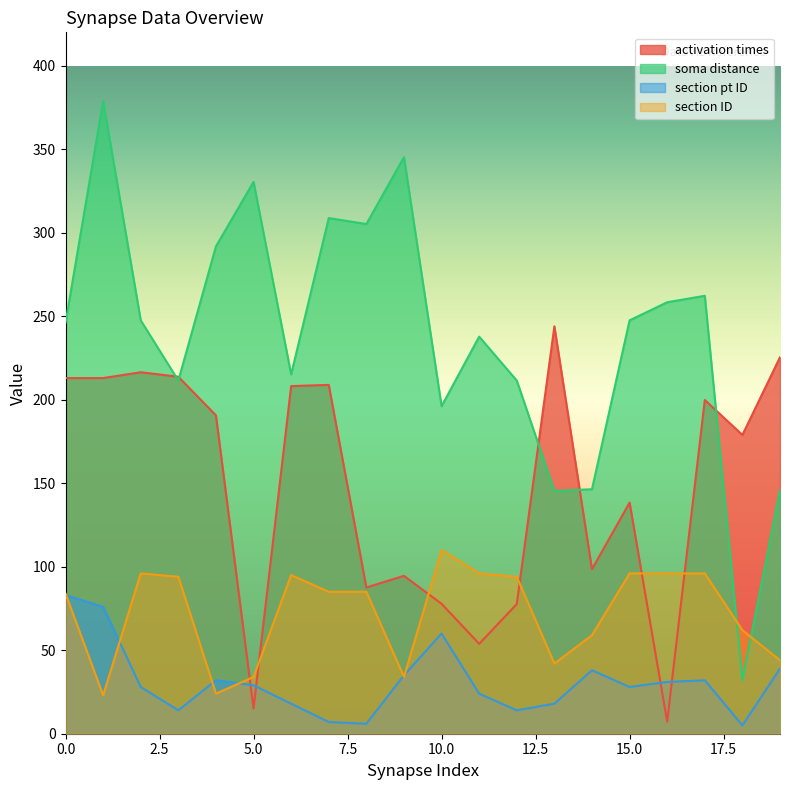

List the labels in order of soma distance value, smallest first.

18, 13, 19, 14, 10, 3, 12, 6, 11, 0, 2, 15, 16, 17, 4, 8, 7, 5, 9, 1